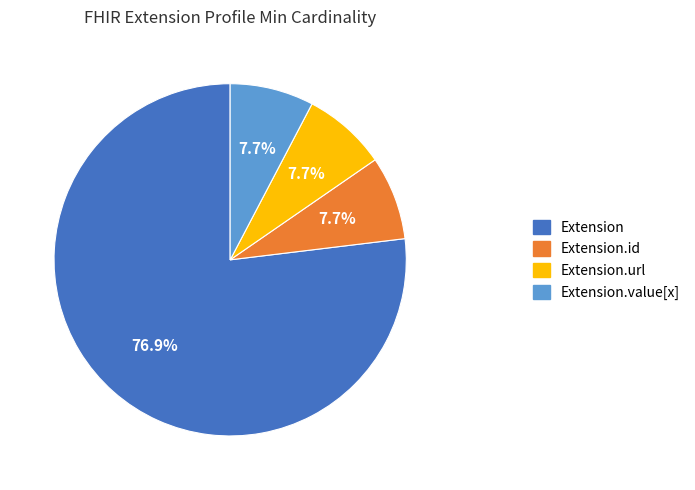

To the nearest percent, what is the difference between the largest and smallest slice percentages?

69%